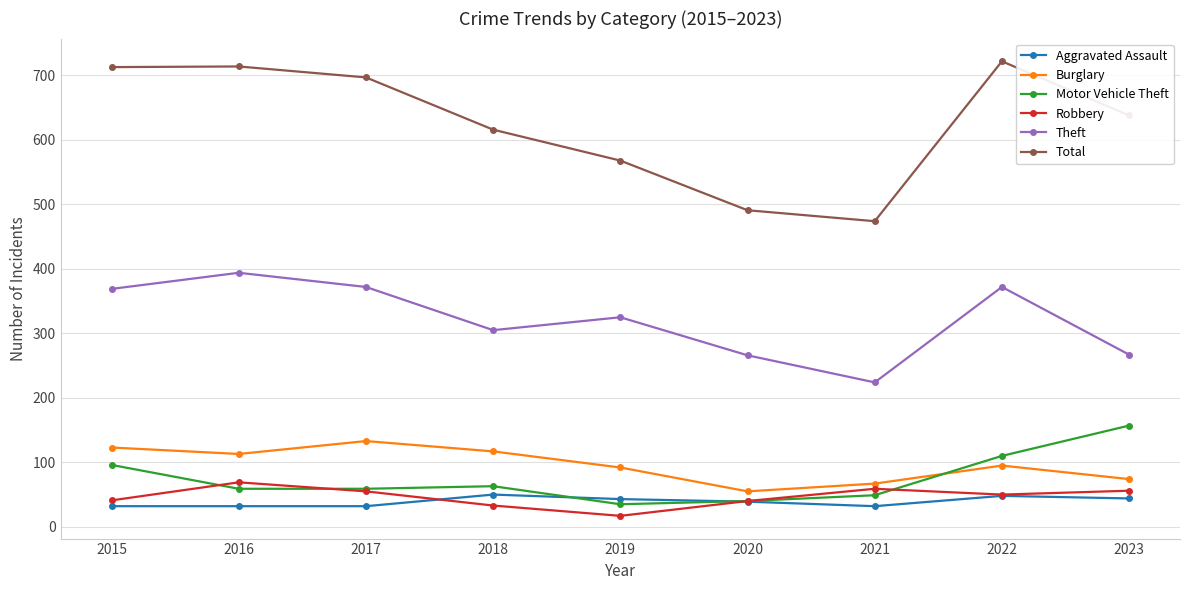

Where is the first local minimum for Theft?

2018